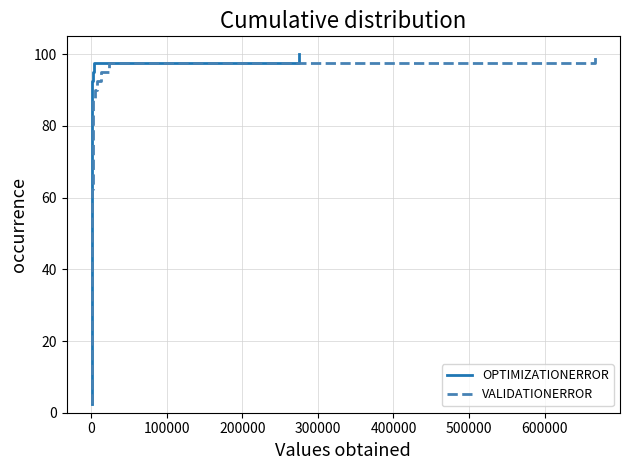

How many categories are shown in the chart?

40